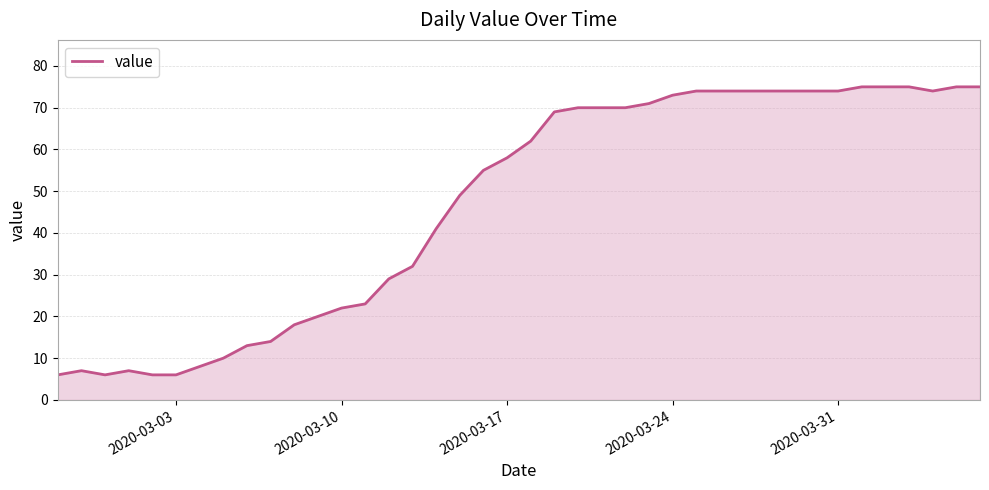

What is the greatest value displayed?

75